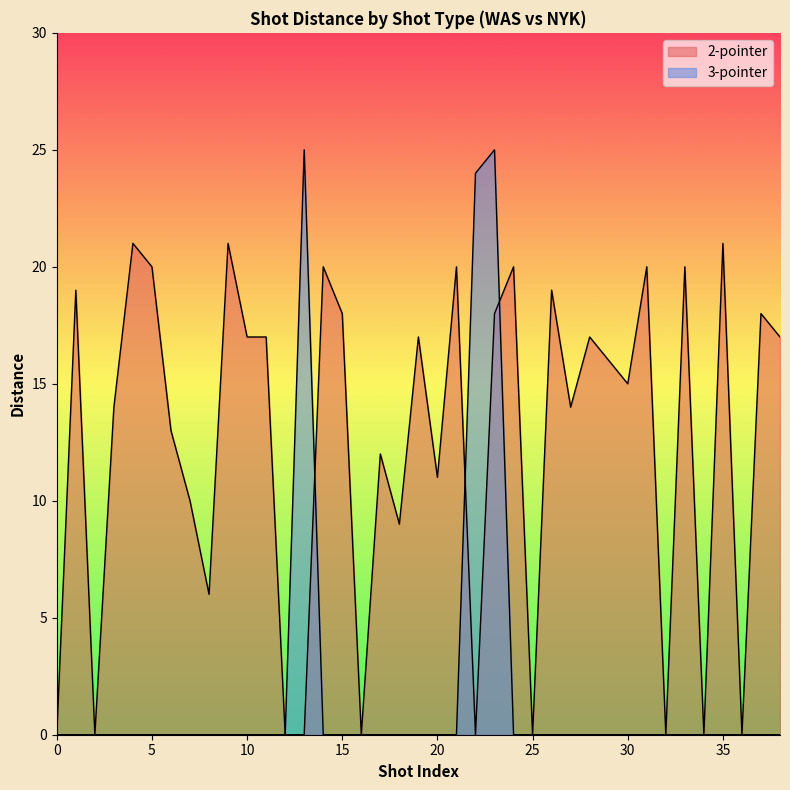

List the labels in order of value, smallest first.

0, 2, 12, 13, 16, 22, 25, 32, 34, 36, 8, 18, 7, 20, 17, 6, 3, 27, 30, 29, 10, 11, 19, 28, 38, 15, 23, 37, 1, 26, 5, 14, 21, 24, 31, 33, 4, 9, 35